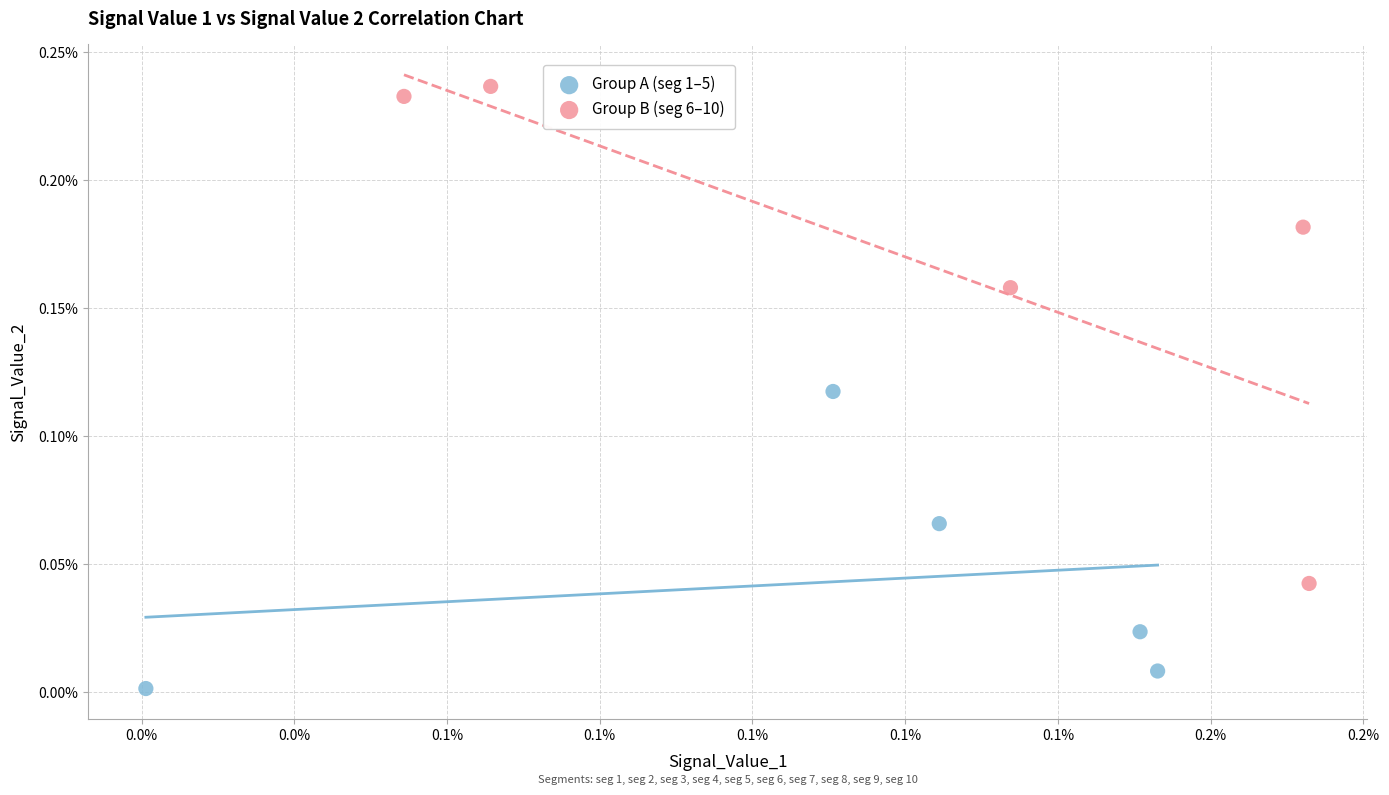

What are all the series names shown in the legend?

Group A (seg 1–5), Group B (seg 6–10)